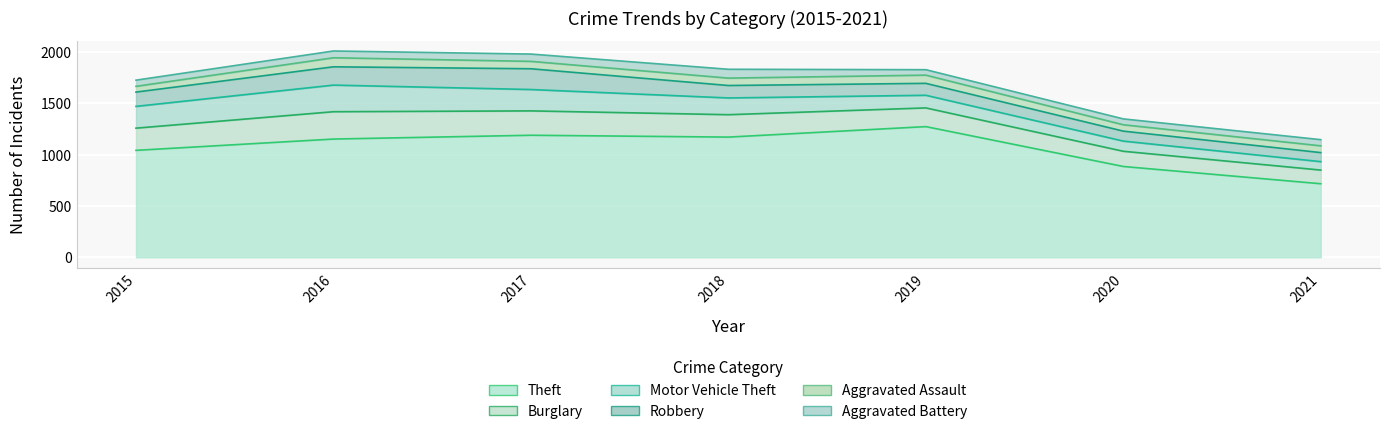

At which label does Robbery reach its minimum?

2021